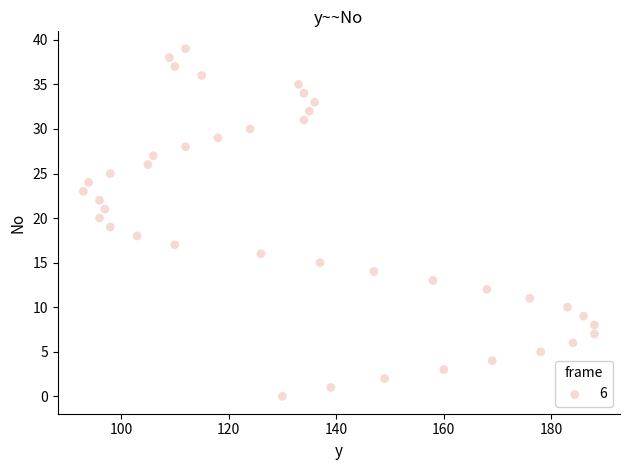

What is the range of X values (max minus min)?

95